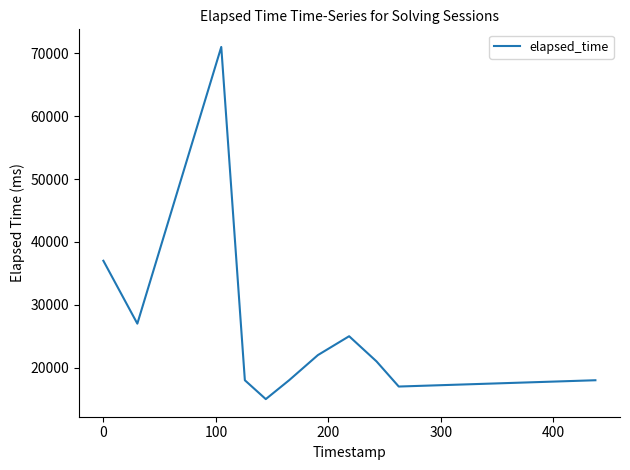

What is the greatest value displayed?

71000